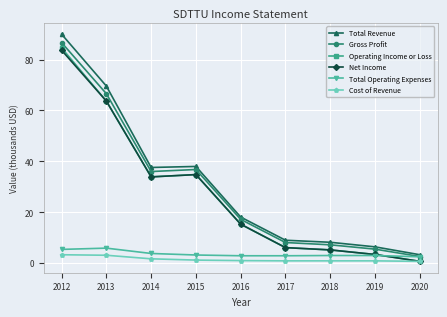

Is this an area chart (filled region under the line)?

No